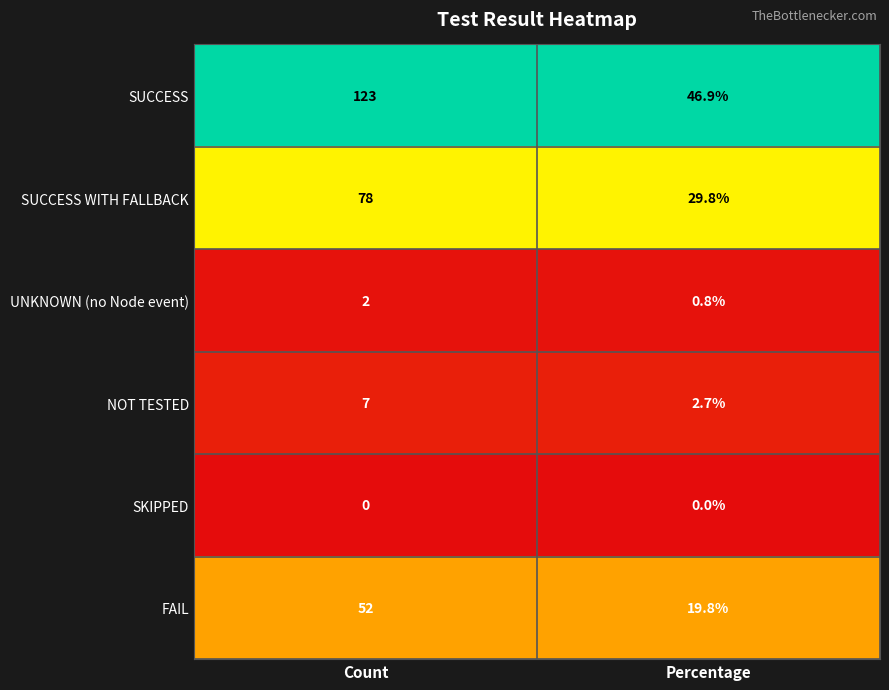

Reading left to right, list all the values displayed in this chart.

SUCCESS: Count=123.0	Percentage=46.9
SUCCESS WITH FALLBACK: Count=78.0	Percentage=29.8
UNKNOWN (no Node event): Count=2.0	Percentage=0.8
NOT TESTED: Count=7.0	Percentage=2.7
SKIPPED: Count=0.0	Percentage=0.0
FAIL: Count=52.0	Percentage=19.8